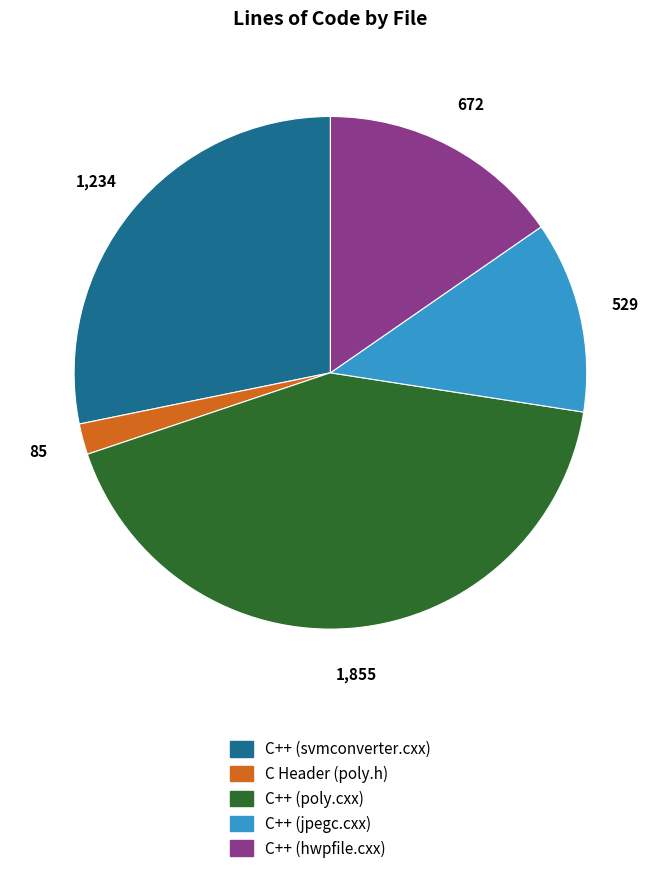

What is the largest slice in the pie chart?

C++ (poly.cxx)